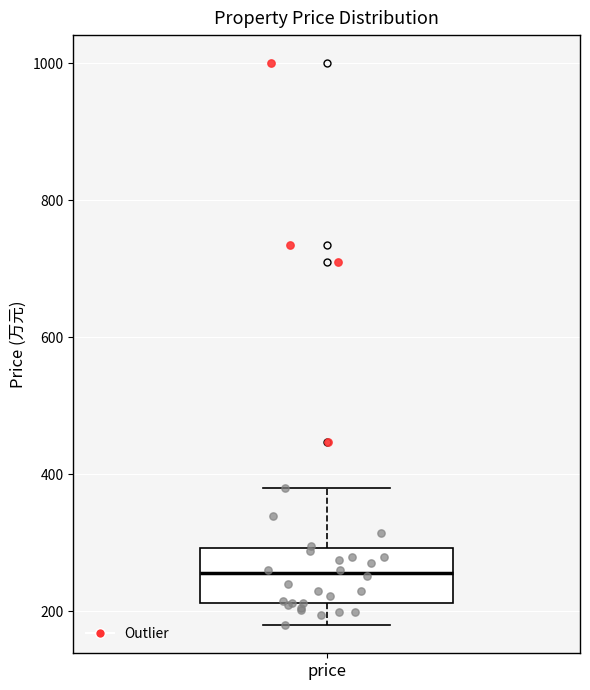

Transcribe this box plot: give where the median line is, the range the box spans, and where the two whiskers end, as read against the y-axis. The values are not printed on the chart, so give them approximately, as read against the axis.

median 260, box 220 to 300, whiskers 180 to 380